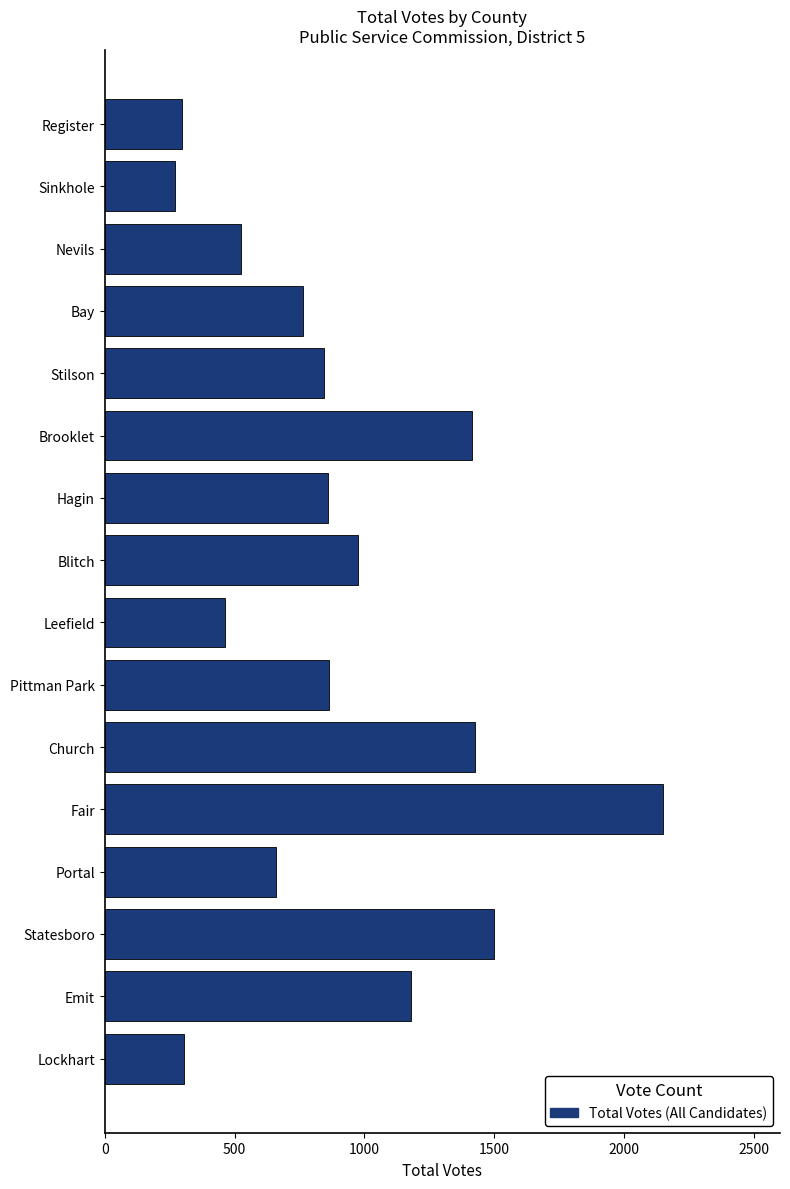

What is the change in value from Leefield to Blitch?

+513